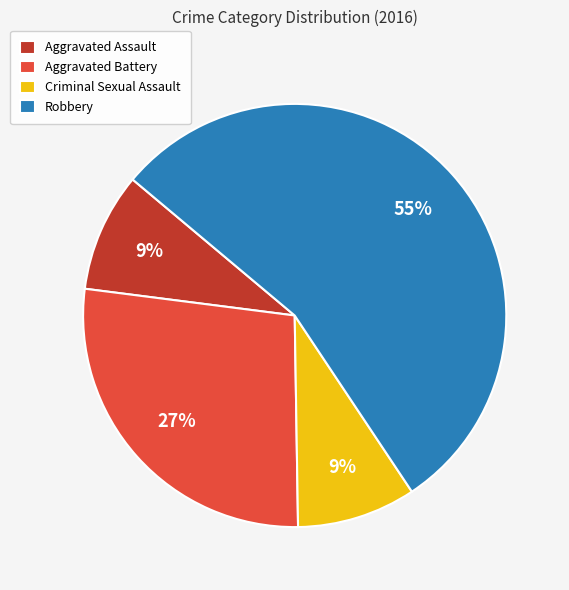

The Robbery slice represents 55% of the pie. True or false?

True